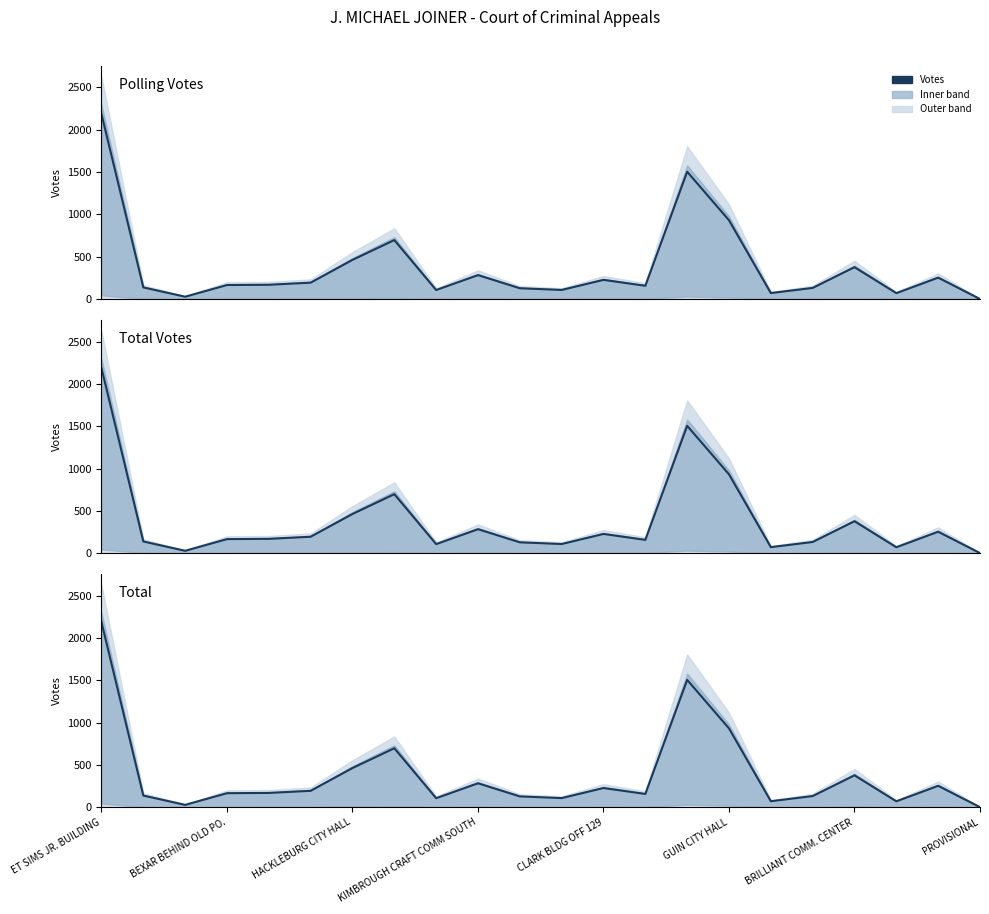

Count the number of data series in this chart.

3